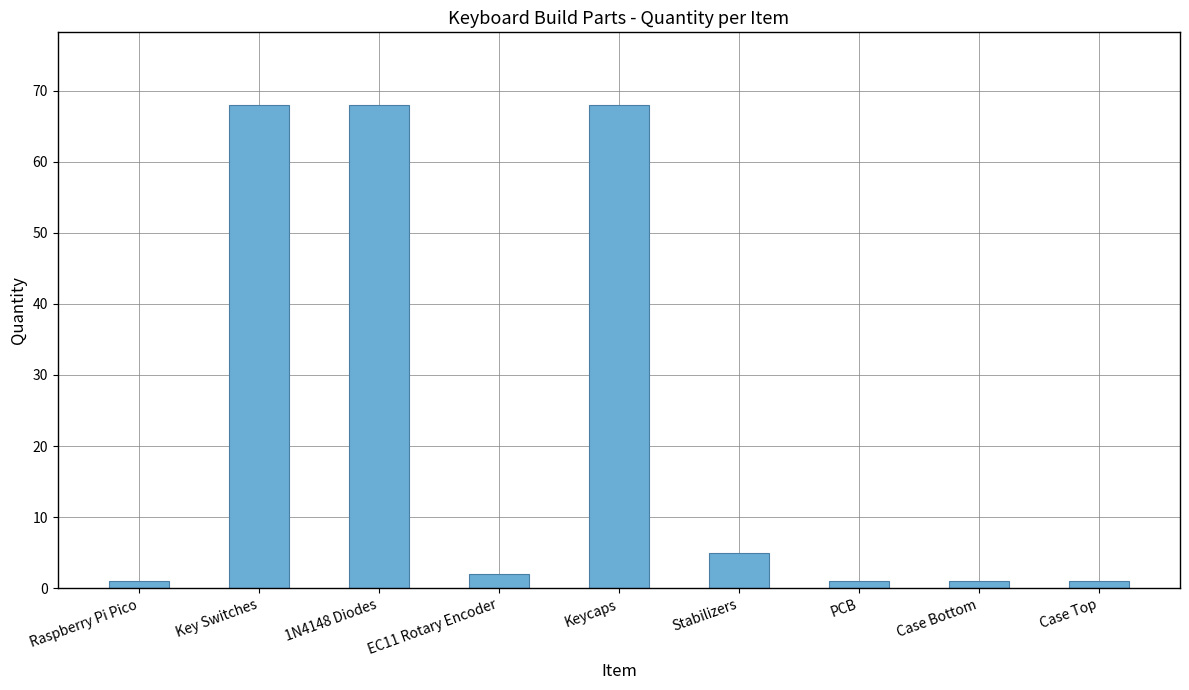

Are the bars grouped side by side (vs. stacked)?

No